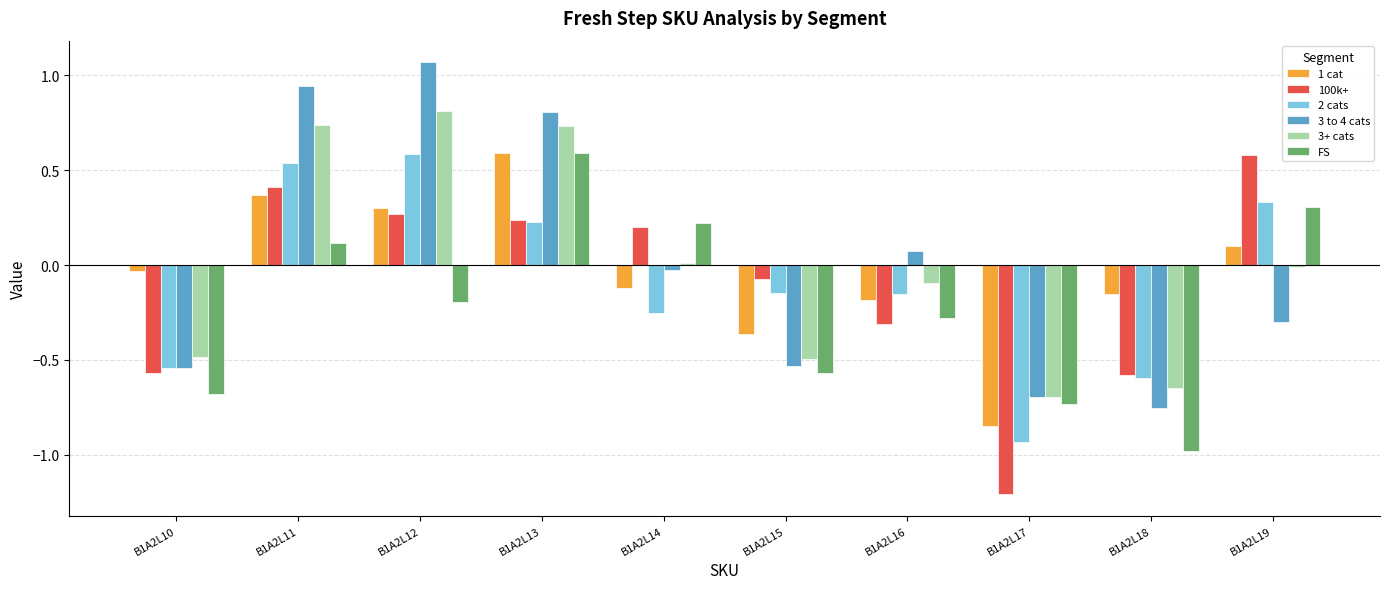

What is the lowest value of the FS series?

-1.0